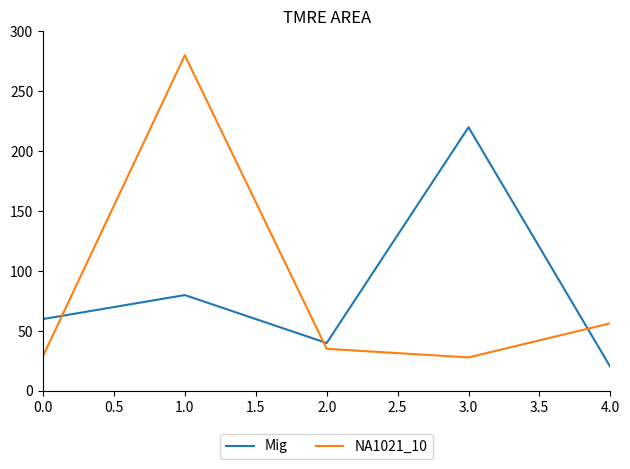

What is the lowest value of the Mig series?

20.0